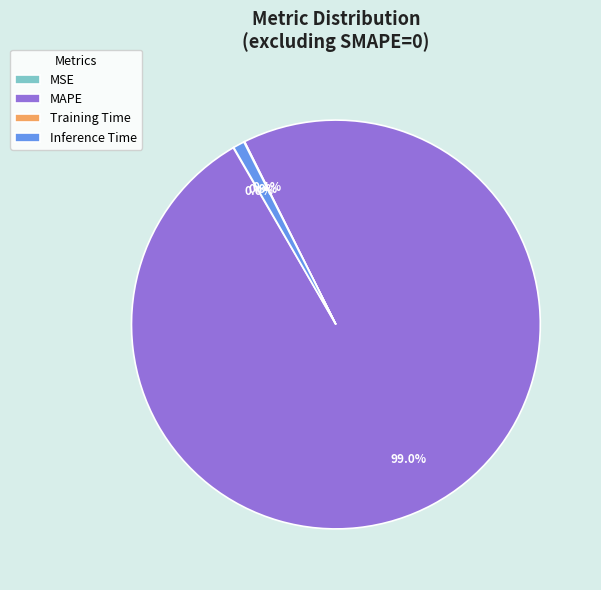

Is there a majority slice in this chart?

Yes